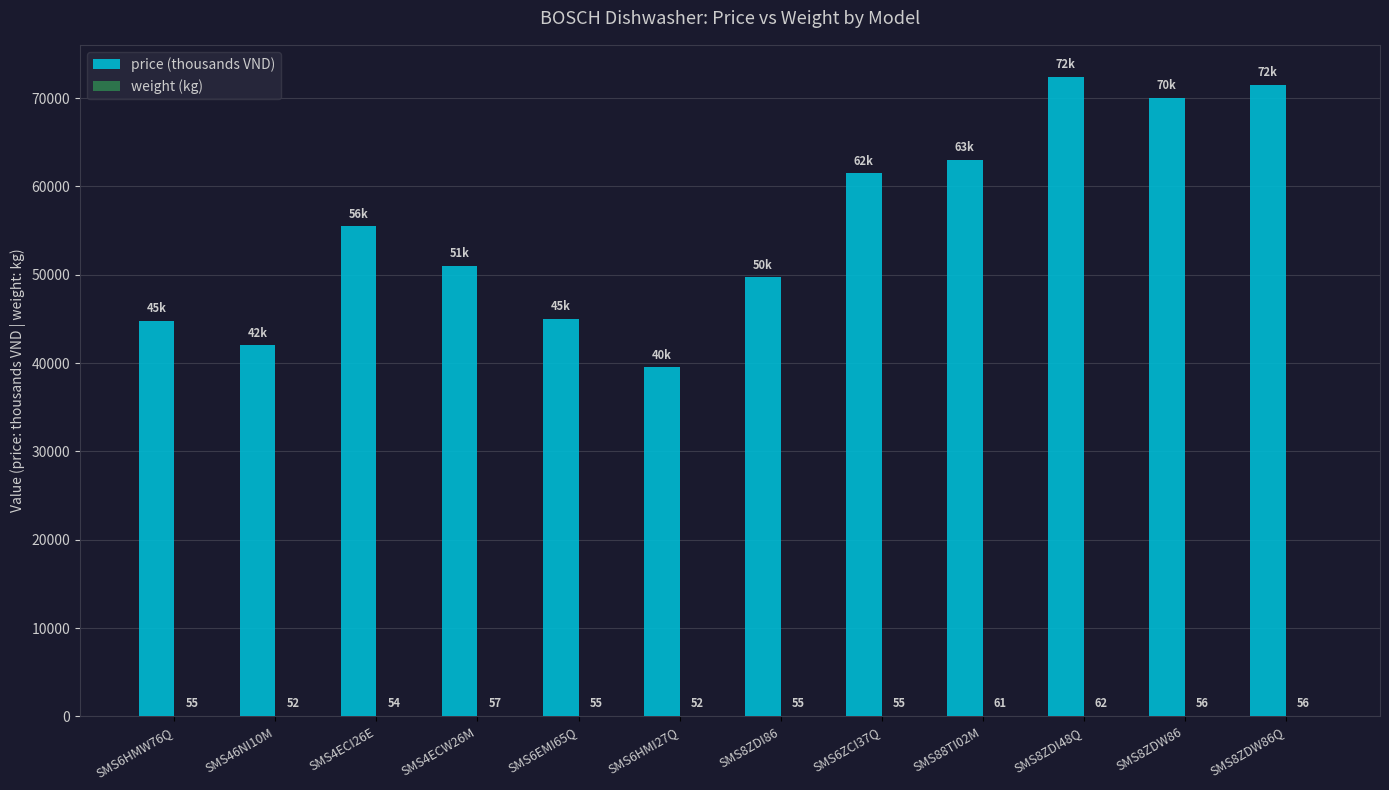

Which series has the largest total across all categories?

price (thousands VND)